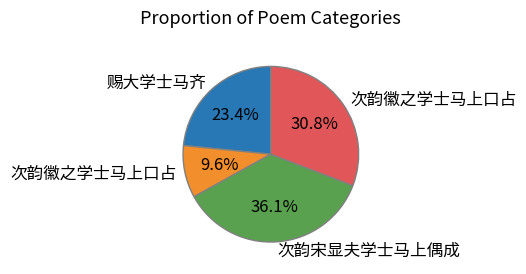

Is there any slice that represents more than half of the pie?

No